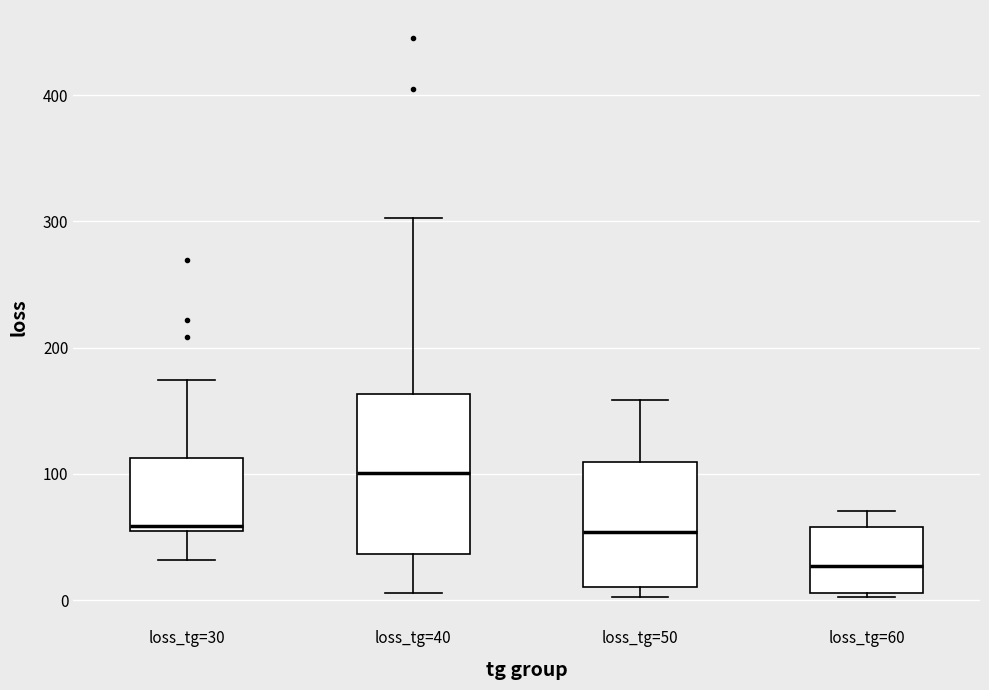

Reading left to right, read every box against the y-axis: the position of its median line, the range the box covers, and the ends of its whiskers. The values are not printed on the chart, so give them approximately, as read against the axis.

loss_tg=30: median 60, box 50 to 110, whiskers 30 to 170
loss_tg=40: median 100, box 40 to 160, whiskers 10 to 300
loss_tg=50: median 50, box 10 to 110, whiskers 0 to 160
loss_tg=60: median 30, box 10 to 60, whiskers 0 to 70